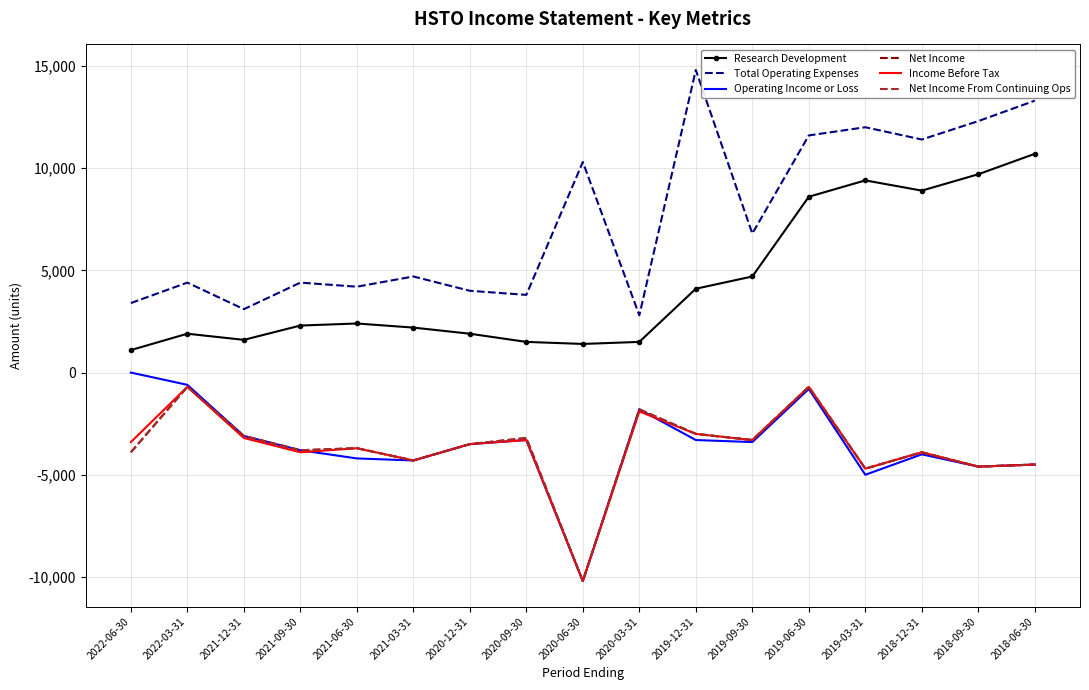

What are all the series names shown in the legend?

Research Development, Total Operating Expenses, Operating Income or Loss, Net Income, Income Before Tax, Net Income From Continuing Ops